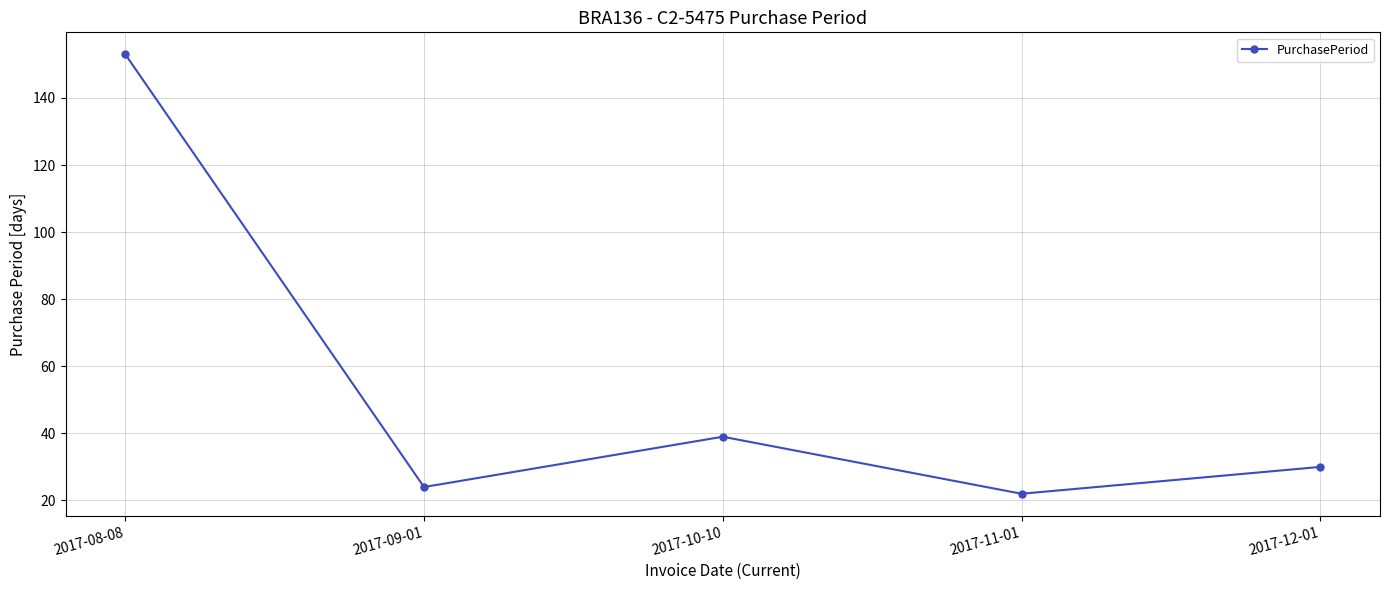

What is the value of the 1st point from the left?

153